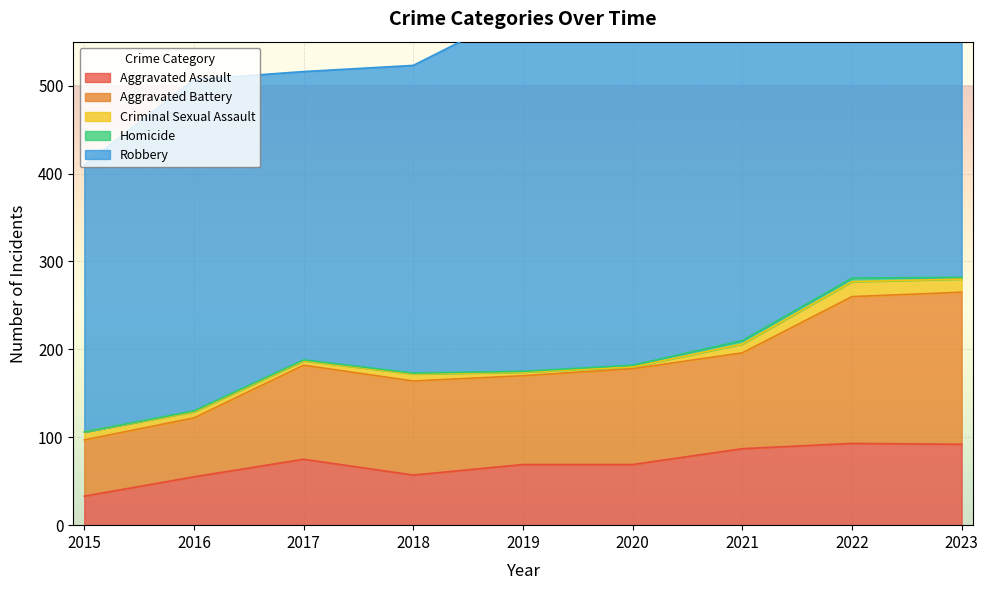

How many lines are shown in the chart?

5